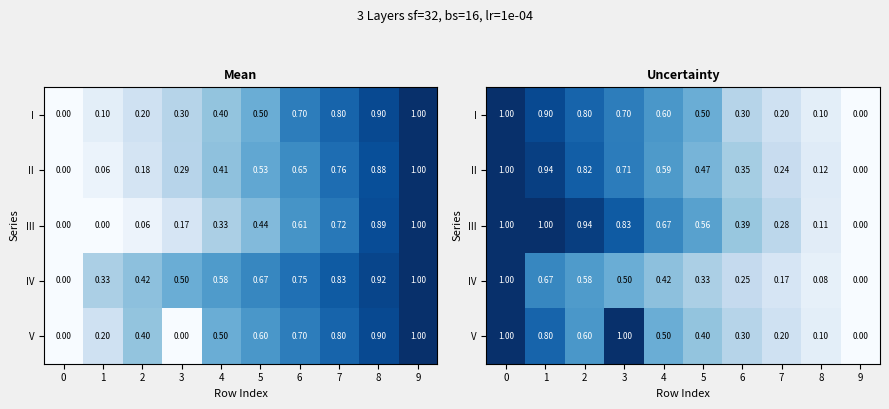

Between 3 and 6, which series saw the biggest shift?

V